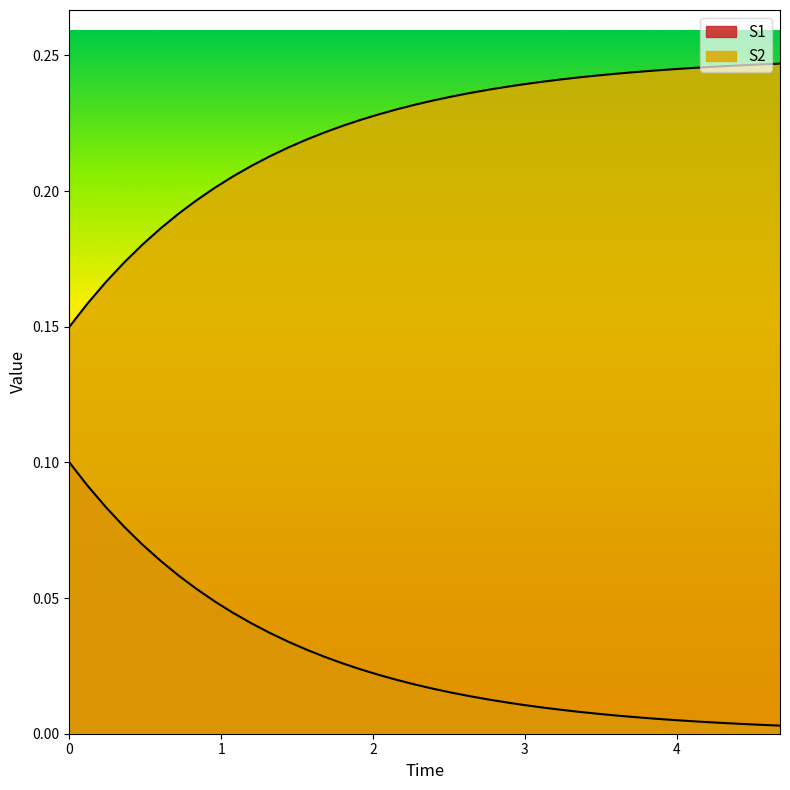

What is the label of the 33rd point from the right?

0.84